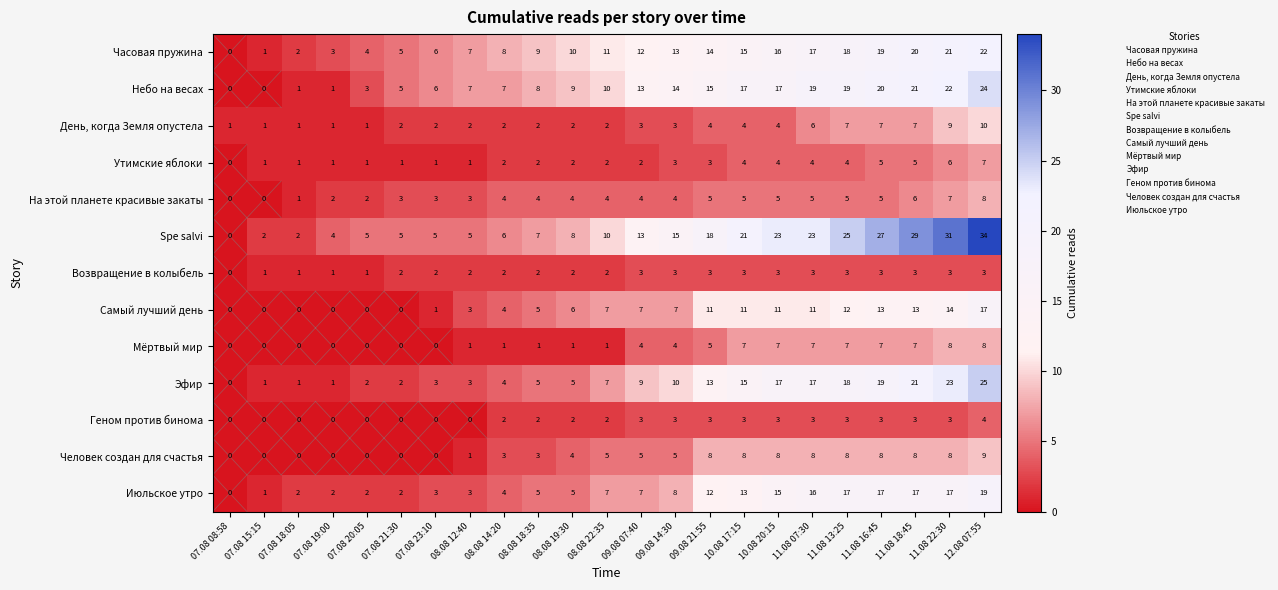

The value of Часовая пружина at 08.08 19:30 is 5. True or false?

False